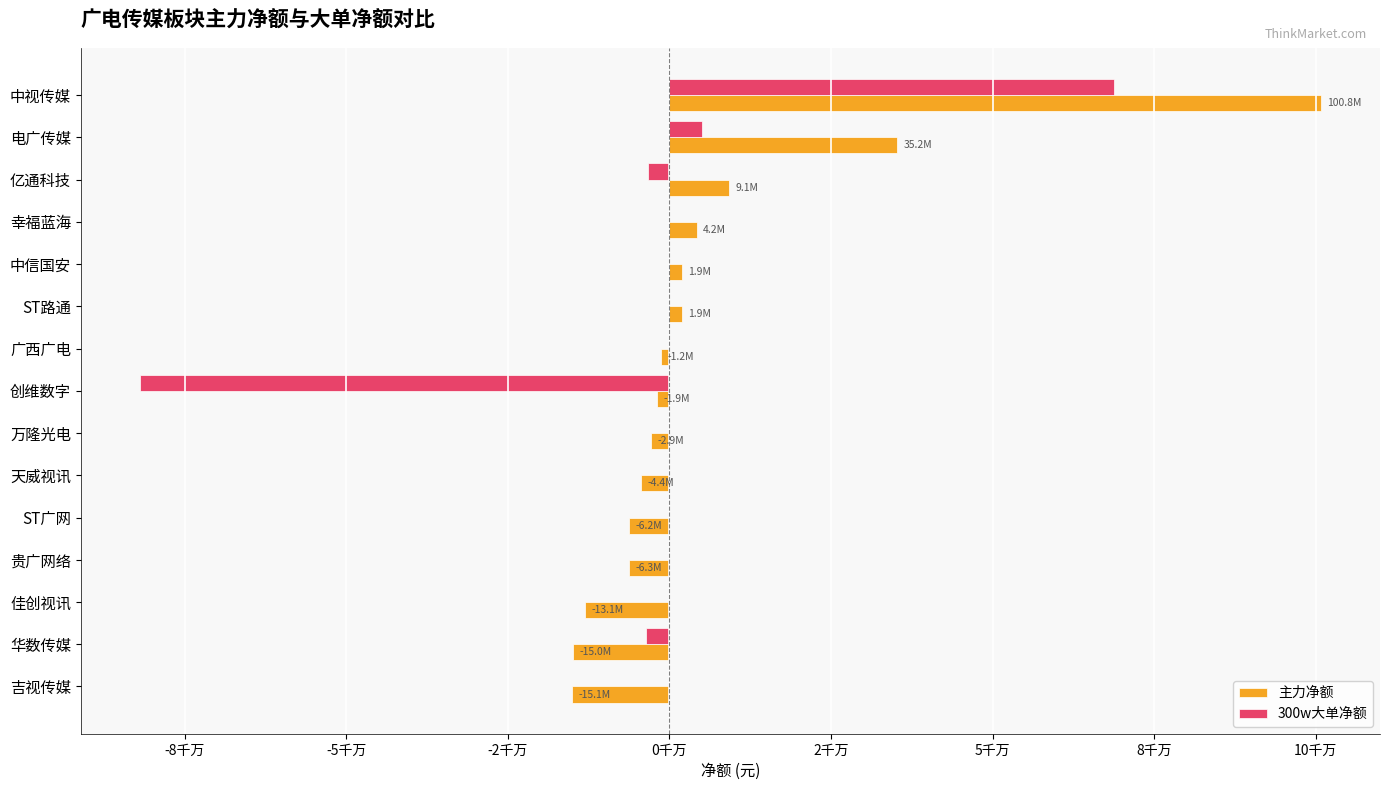

What are all the series names shown in the legend?

主力净额, 300w大单净额